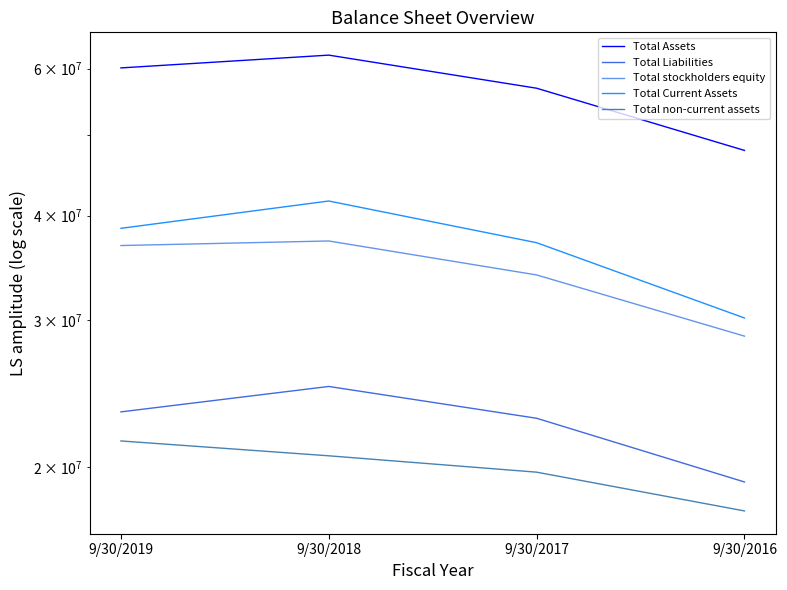

What is the value of the Total Assets point at the 2nd from the left?

62271000